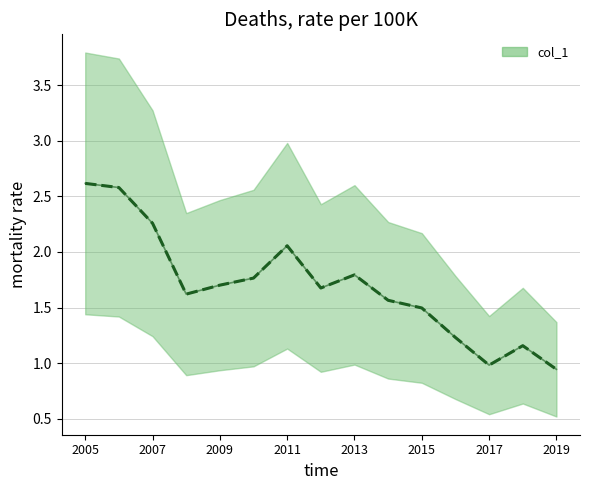

Is the value of col_1 center at 2005 greater than the value of col_1 at 2015?

Yes